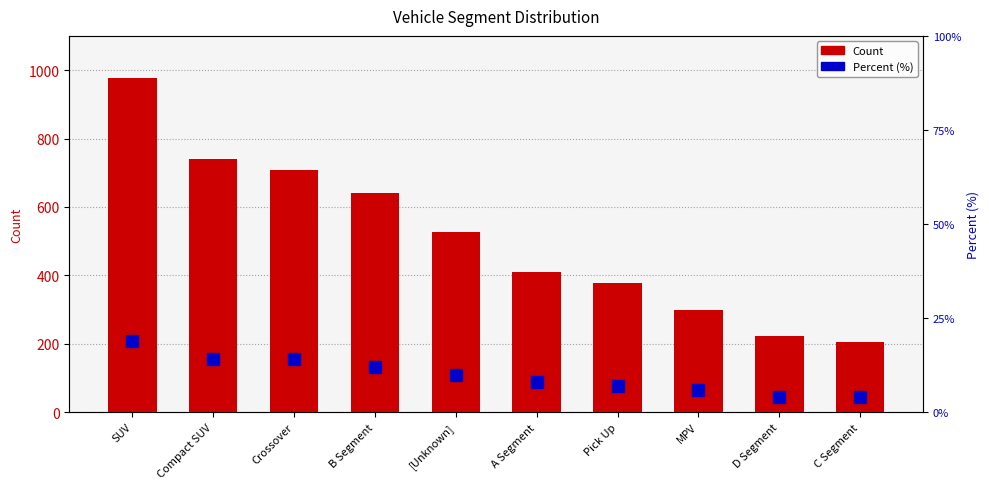

Which has a higher value, C Segment or D Segment?

D Segment